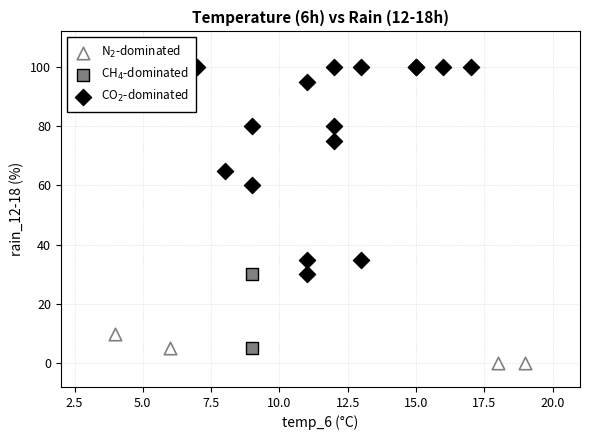

Which series contains the lowest Y value?

N$_2$-dominated